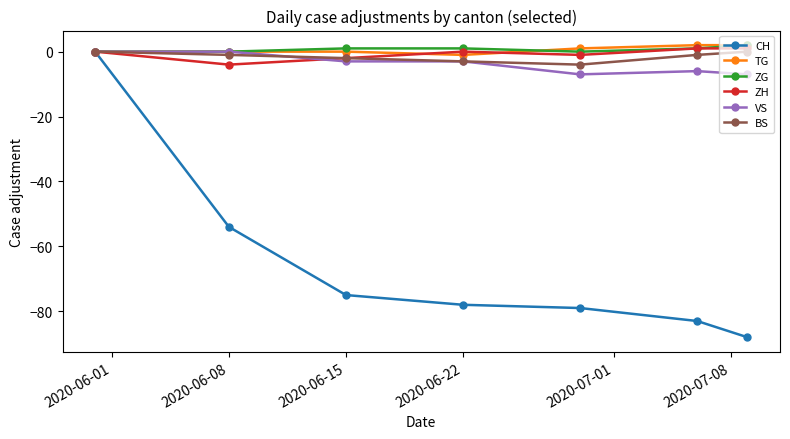

What is the minimum value for ZH?

-4